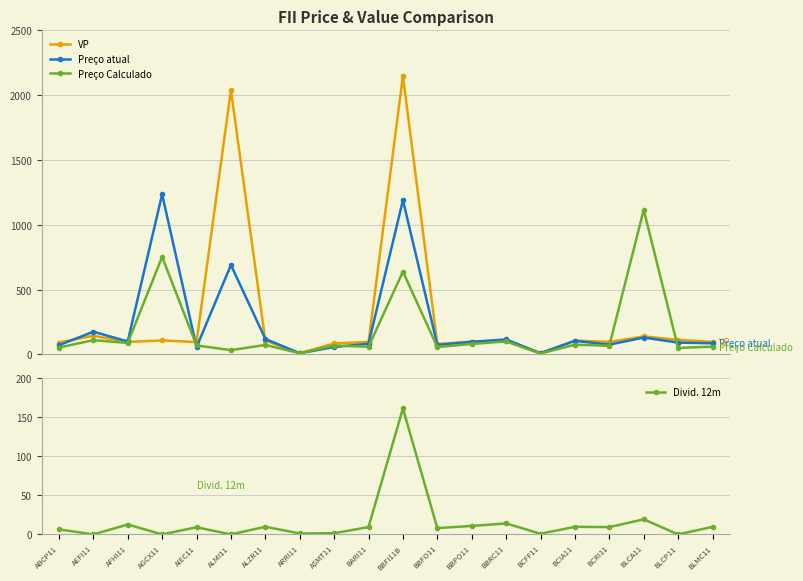

At which label does VP first exceed 99?

AEFI11